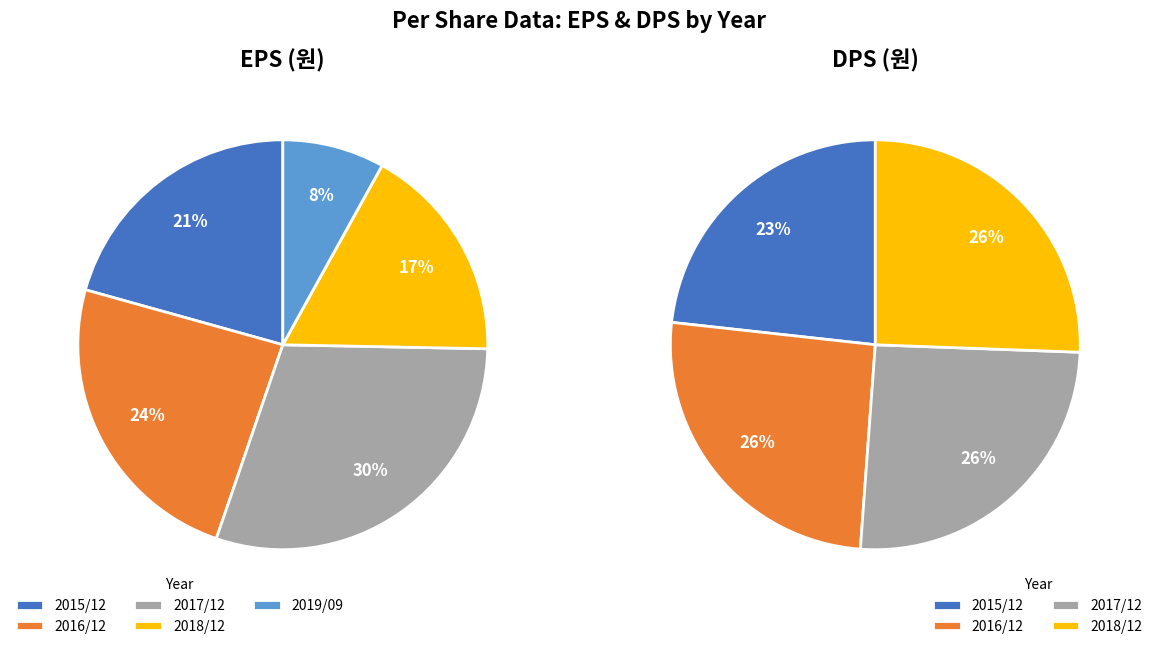

Which category has the biggest portion of the pie?

2017/12